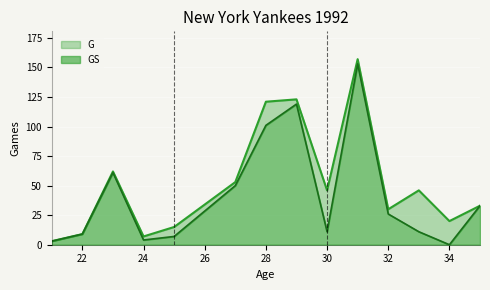

In GS, how many points are higher than both neighbors (excluding endpoints)?

3